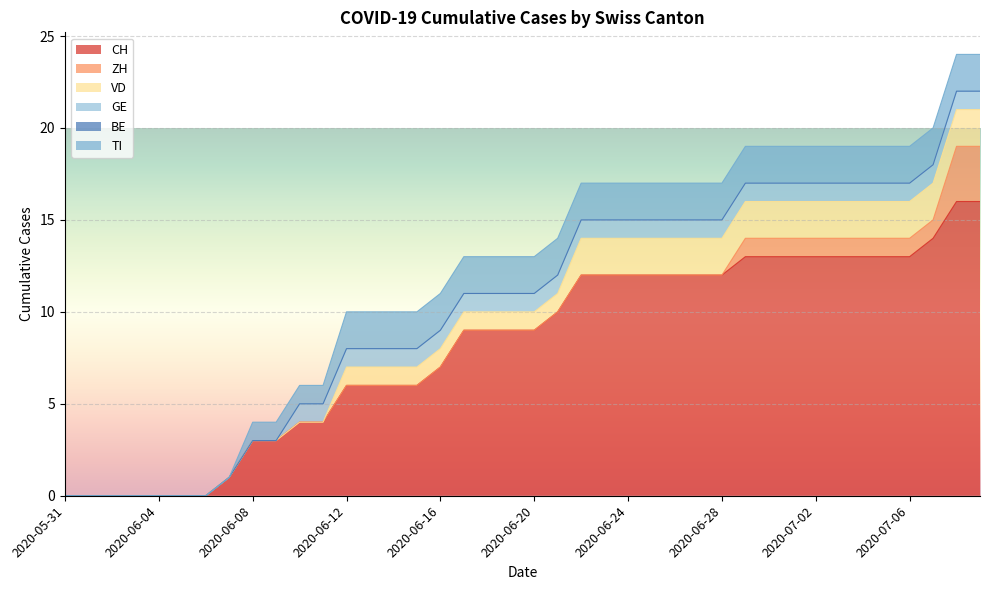

What are all the series names shown in the legend?

CH, ZH, VD, GE, BE, TI